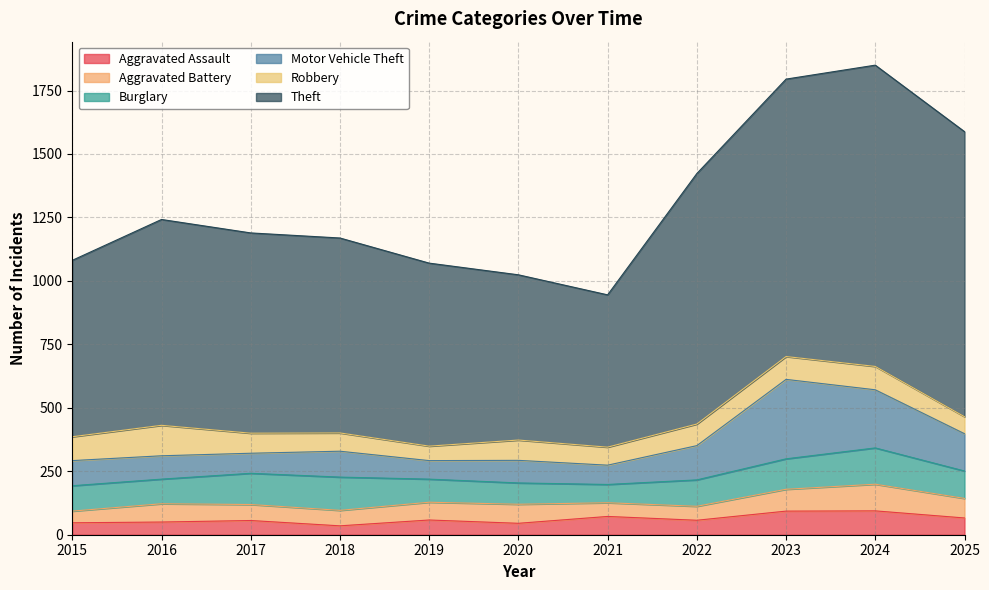

Rank the series by their maximum value, from highest to lowest.

Theft, Motor Vehicle Theft, Burglary, Robbery, Aggravated Battery, Aggravated Assault